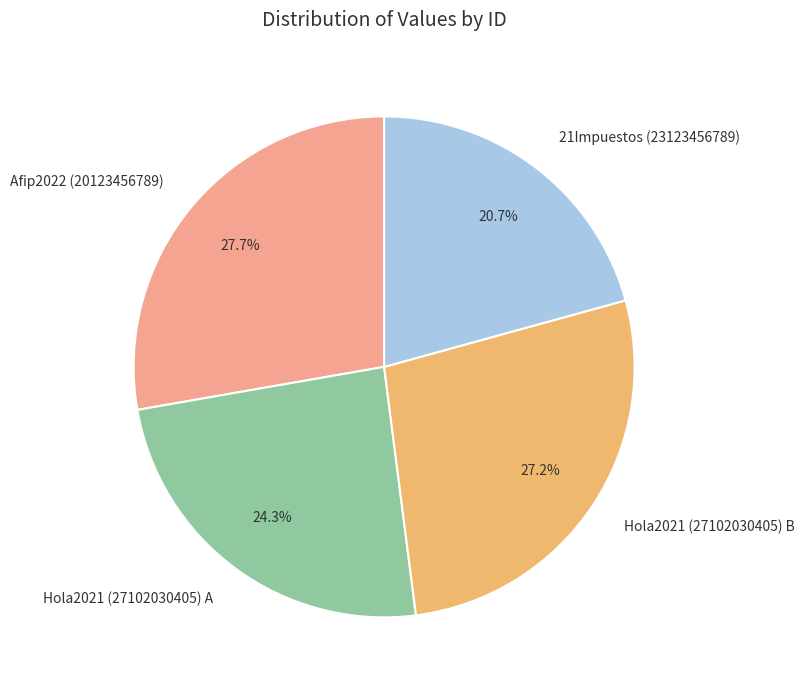

Is there any slice that represents more than half of the pie?

No